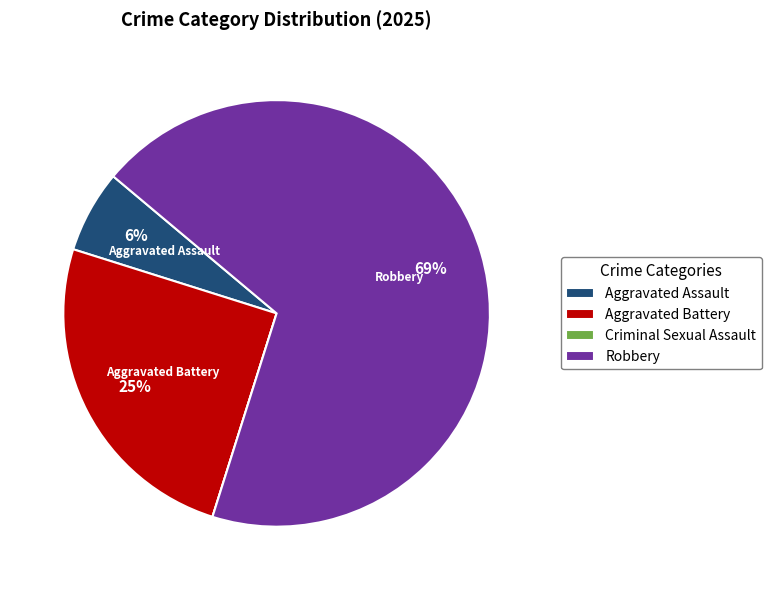

The Aggravated Battery slice represents 31% of the pie. True or false?

False